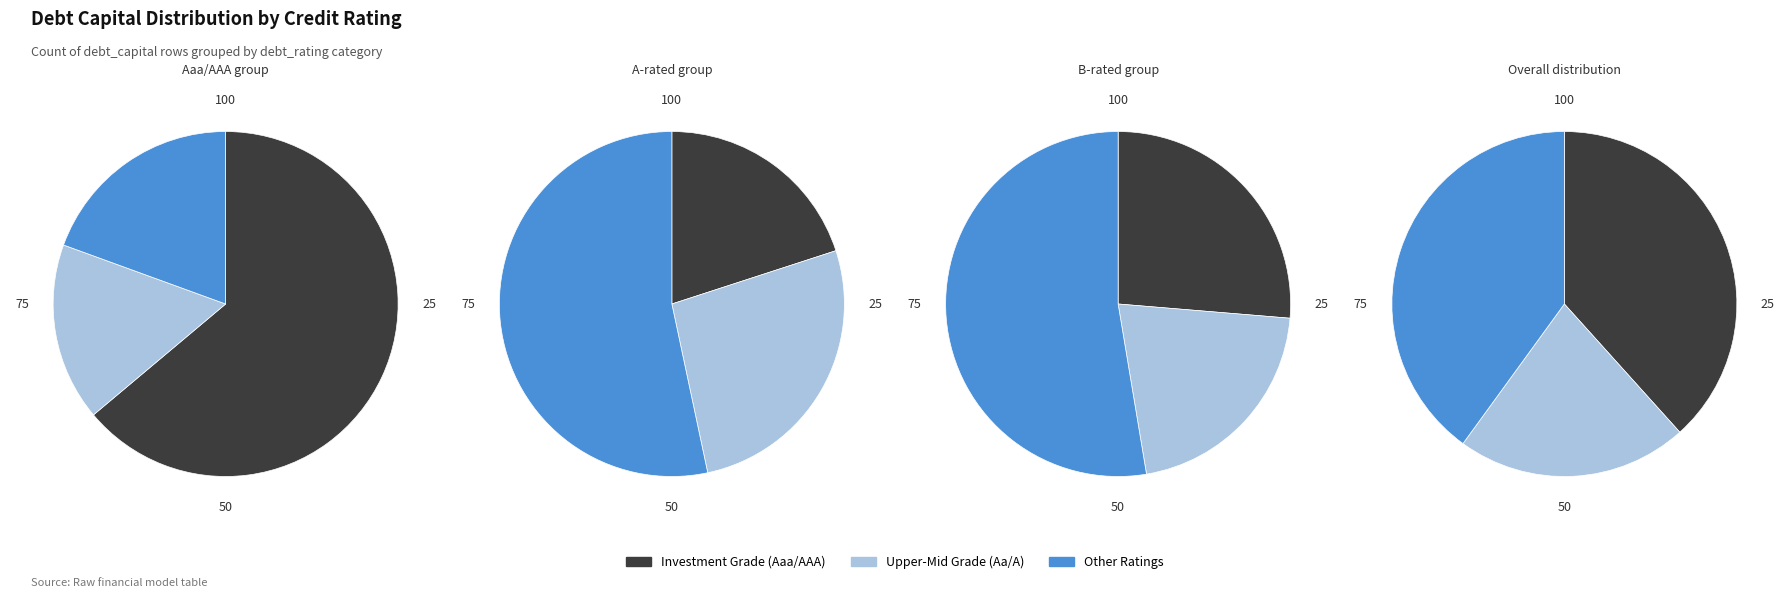

Does B1/B+ account for over 50% of the chart?

No